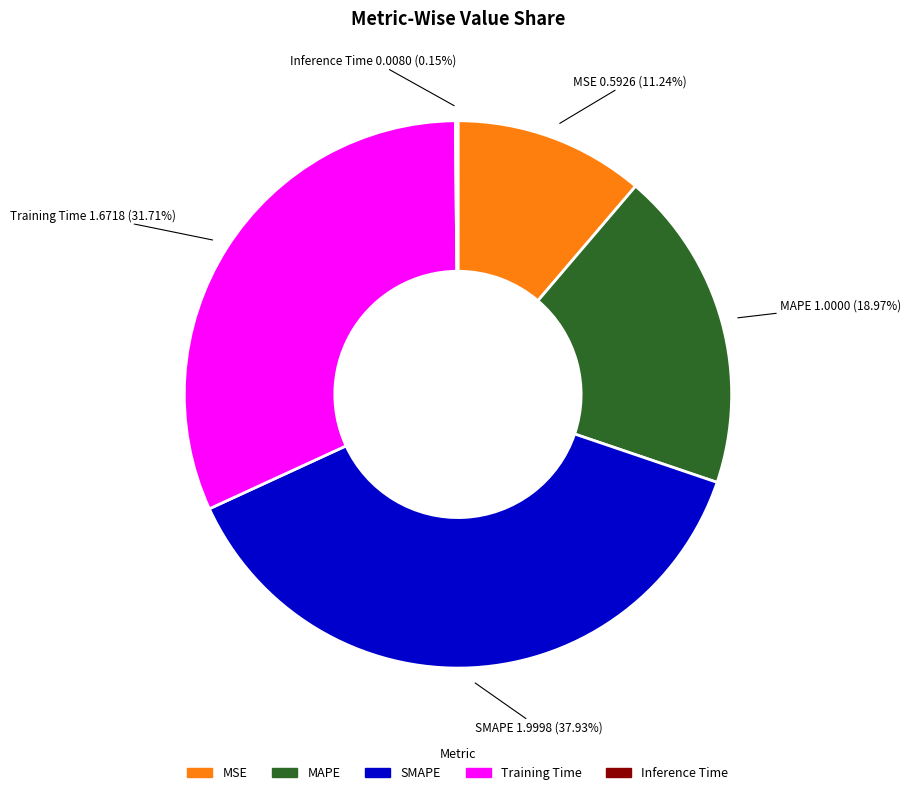

What percentage is the MAPE slice, to the nearest percent?

19%